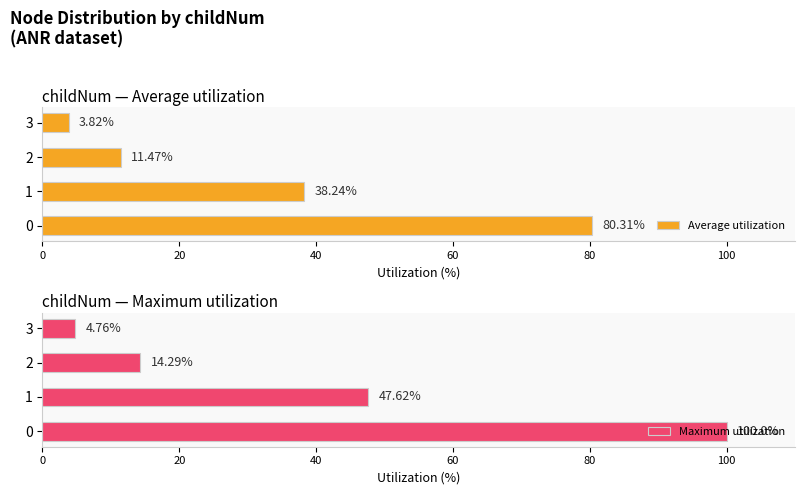

List the labels in order of Average utilization value, largest first.

0, 1, 2, 3